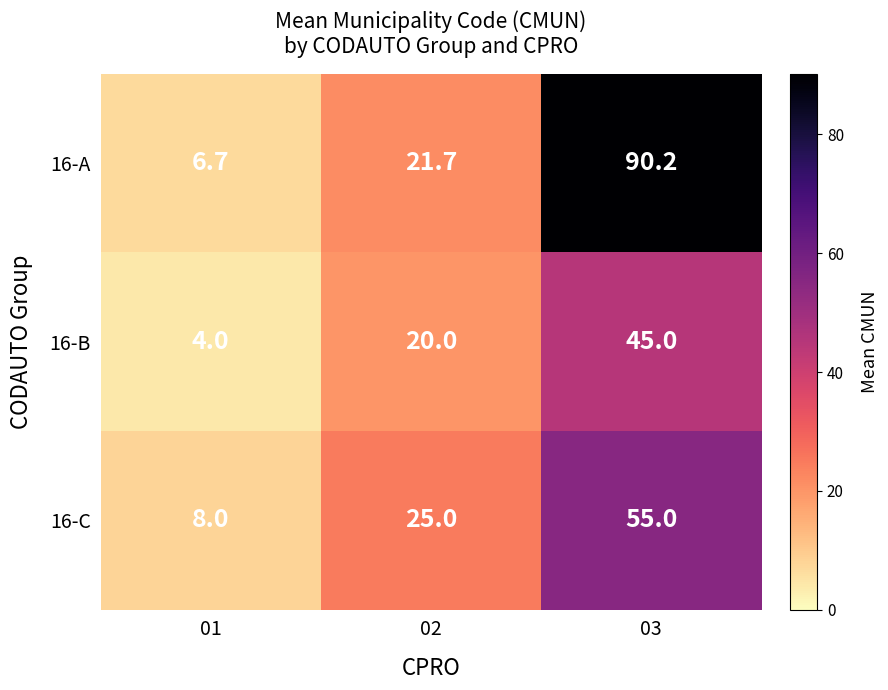

Rank the series at 02 from lowest to highest value.

16-B, 16-A, 16-C